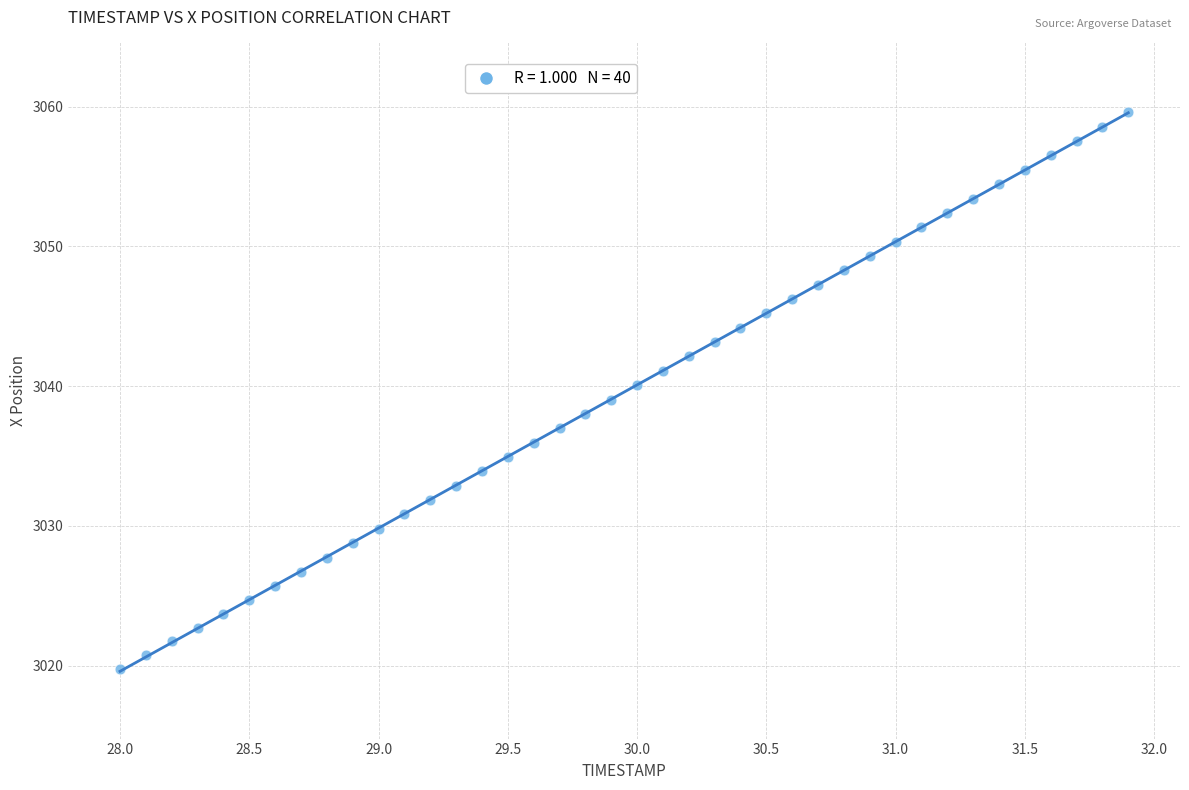

What is the range of Y values (max minus min)?

39.8